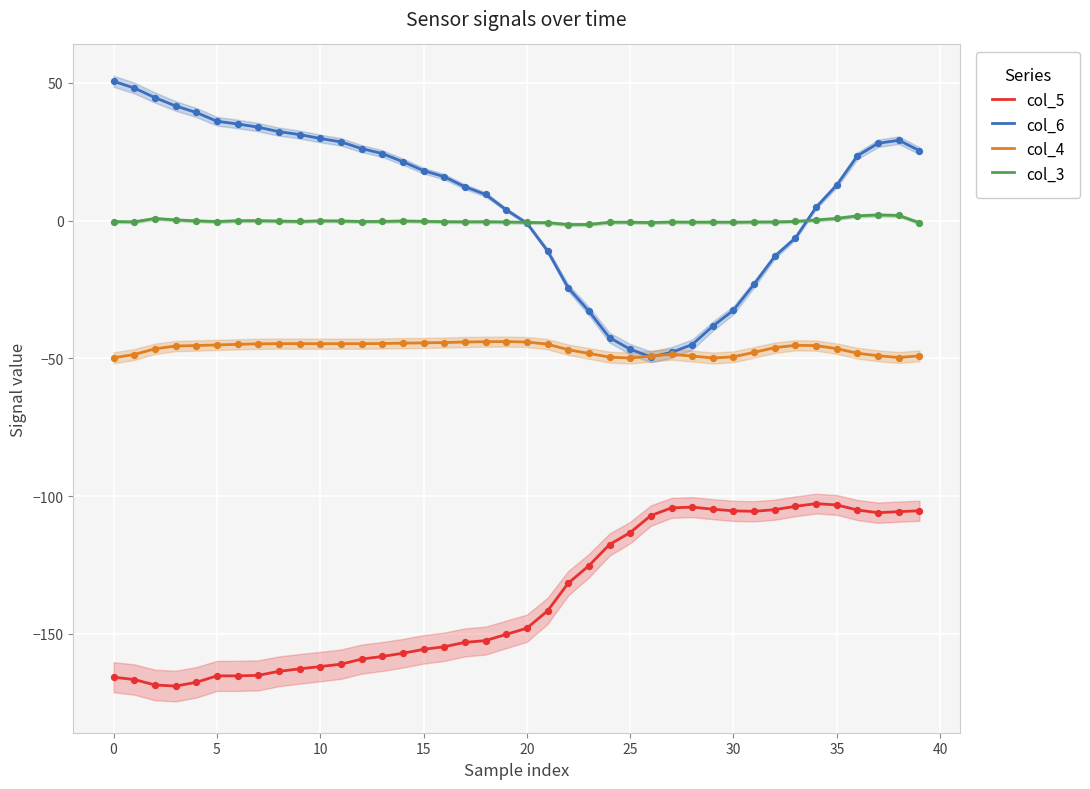

Which series has the largest Y range (max minus min)?

col_6